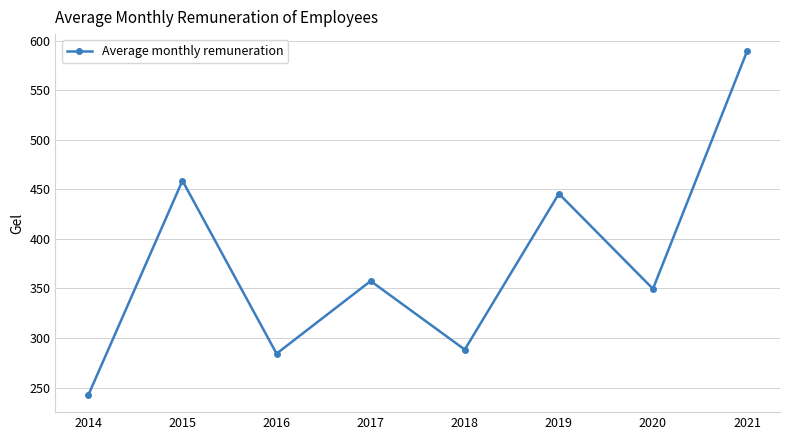

How many interior local valleys (lower than both neighbors) does the data have?

3